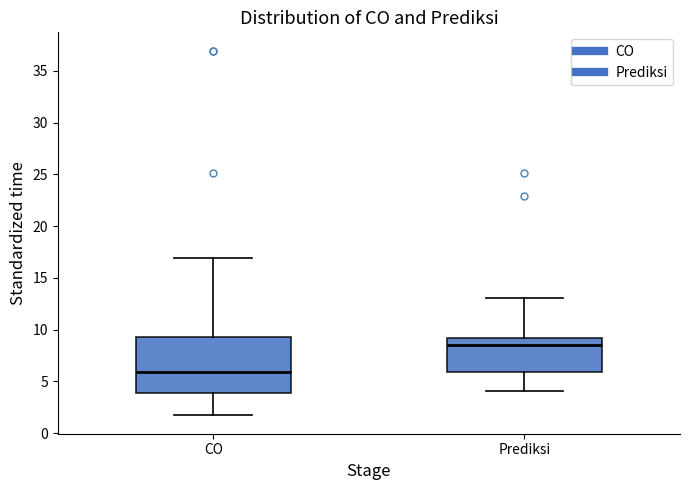

Which box's median line is the highest?

Prediksi